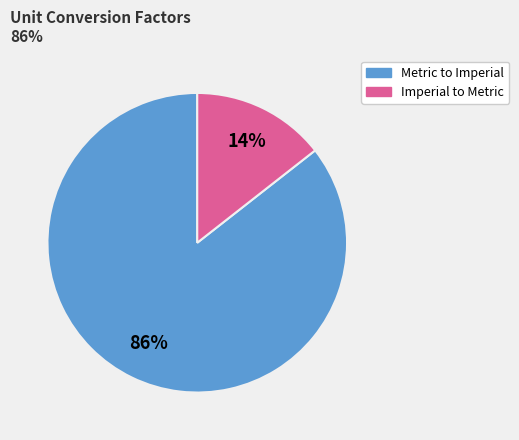

To the nearest percent, what is the average slice percentage?

50%